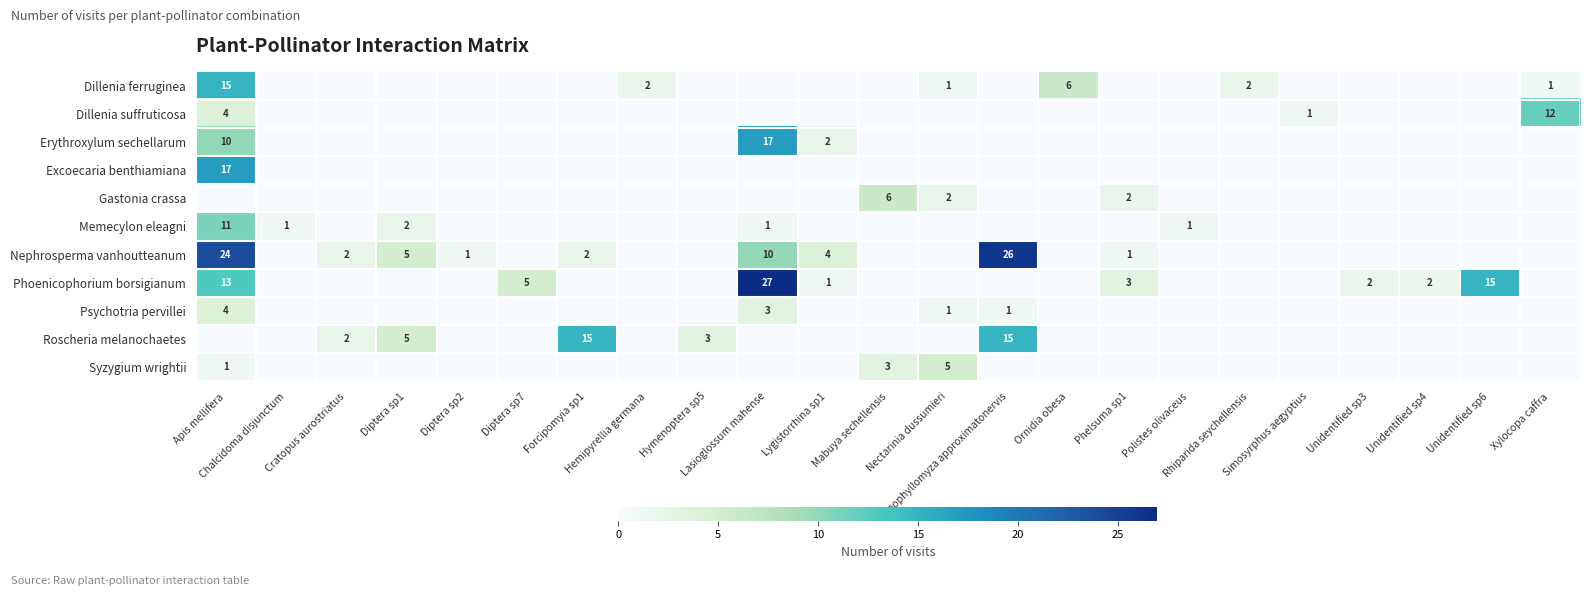

Where is Syzygium wrightii nearest to the value 2?

Apis mellifera